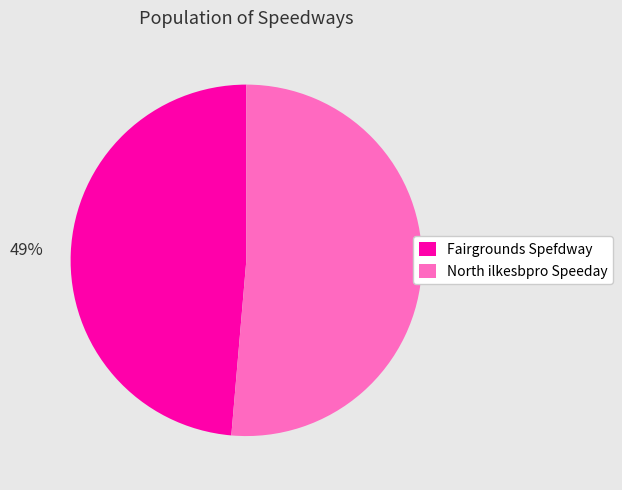

Does Fairgrounds Spefdway account for over 50% of the chart?

No